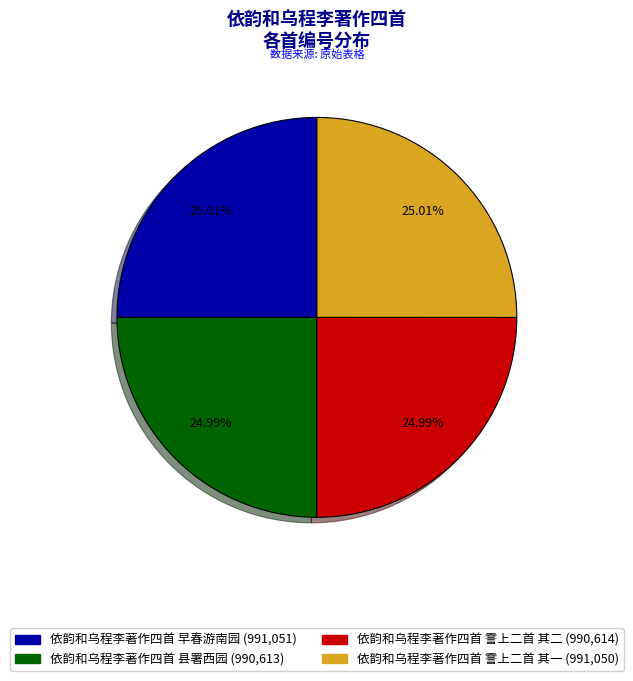

True or false: 依韵和乌程李著作四首 霅上二首 其二 accounts for 25% of the total.

True